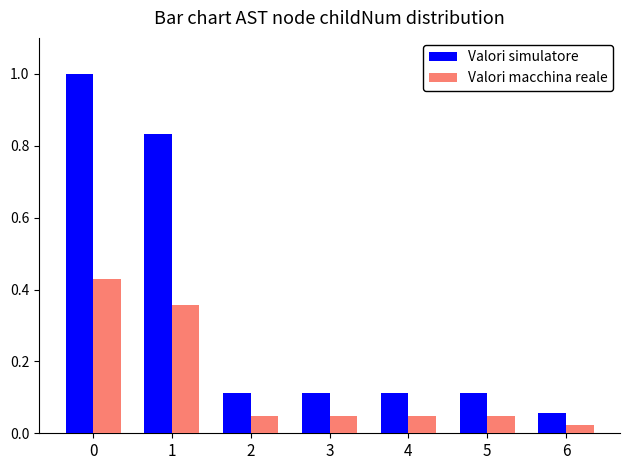

The Valori macchina reale series shows 0.5 at 1. True or false?

False